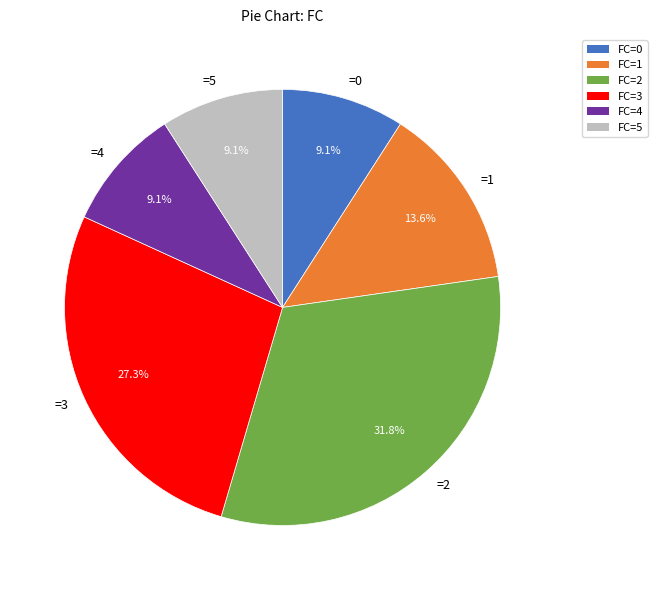

Which category has the biggest portion of the pie?

=2